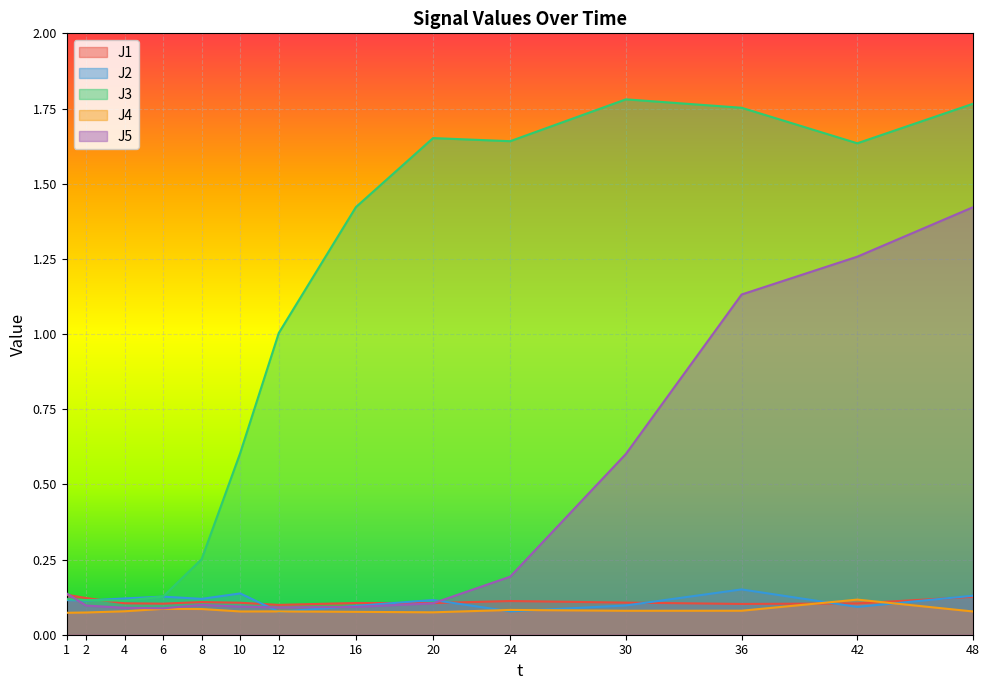

What is the total value across all series at 4?

0.5